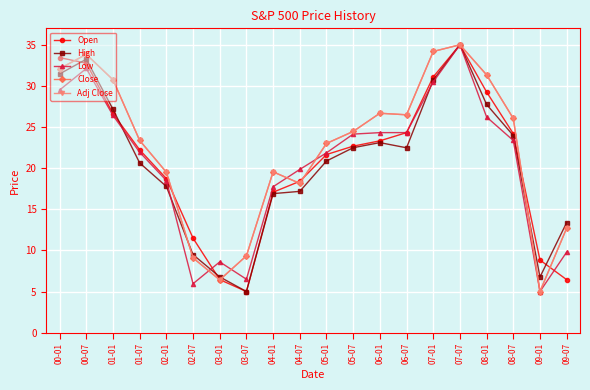

Is this an area chart (filled region under the line)?

No